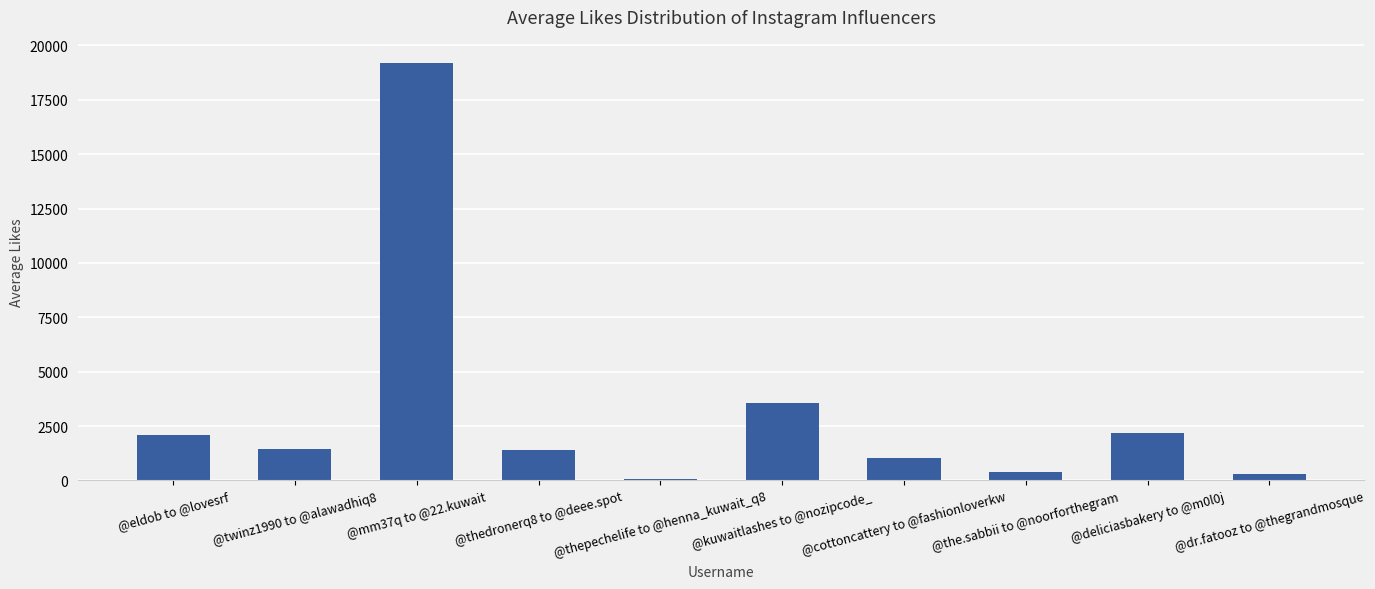

True or false: the data shows 1454 at @twinz1990 to @alawadhiq8.

True